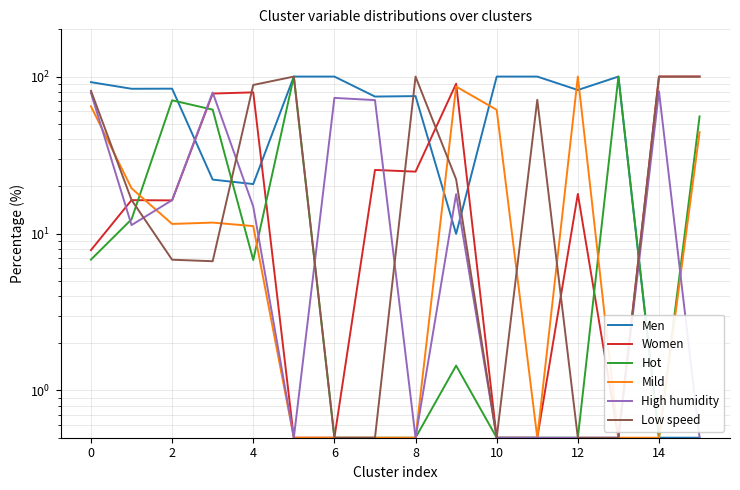

Which series has the largest total across all categories?

Men